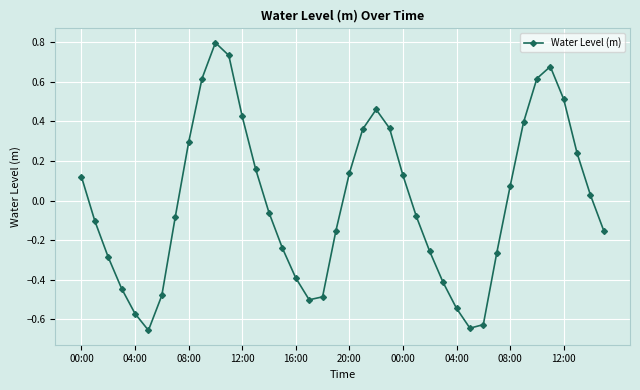

How many lines are shown in the chart?

1